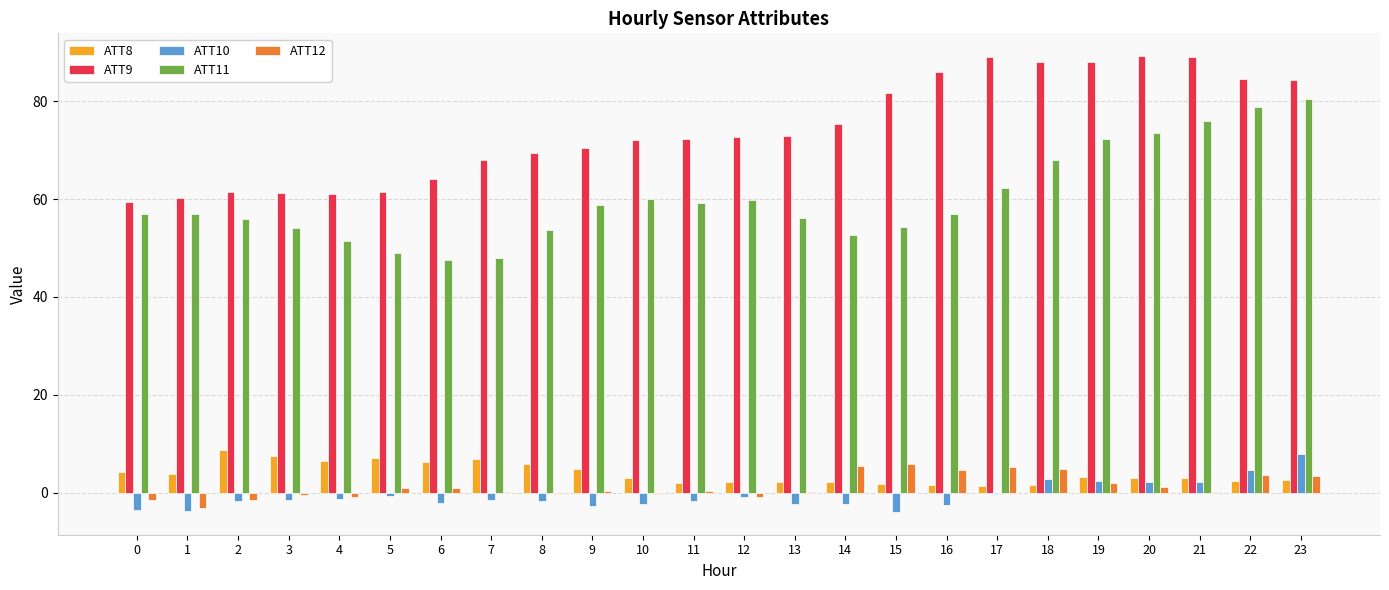

Which series has the largest total across all categories?

ATT9